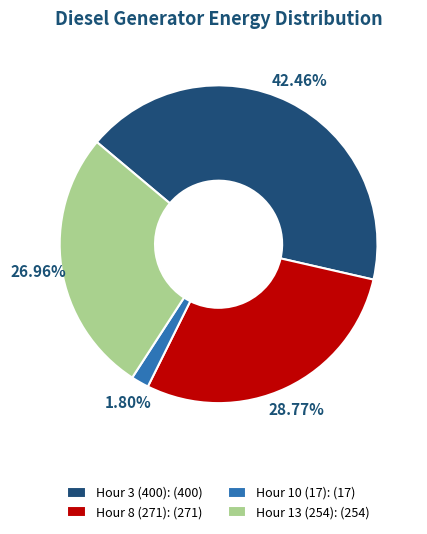

Do Hour 13 (254): (254) and Hour 8 (271): (271) together represent more than half of the pie?

Yes